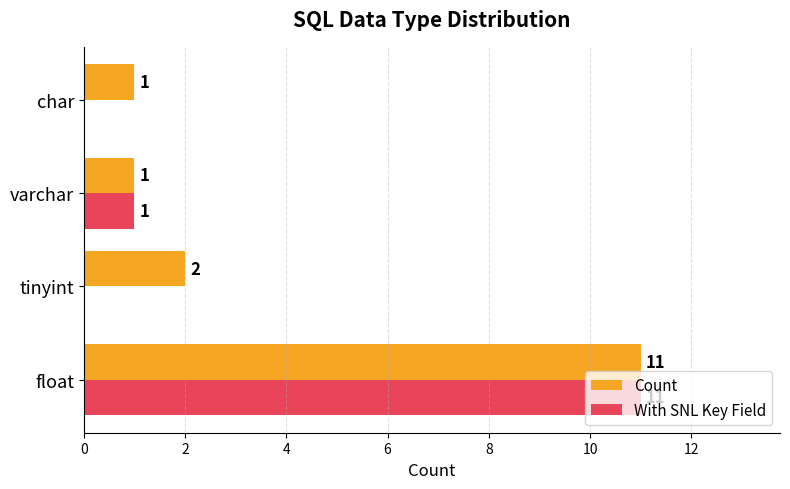

What are all the series names shown in the legend?

Count, With SNL Key Field